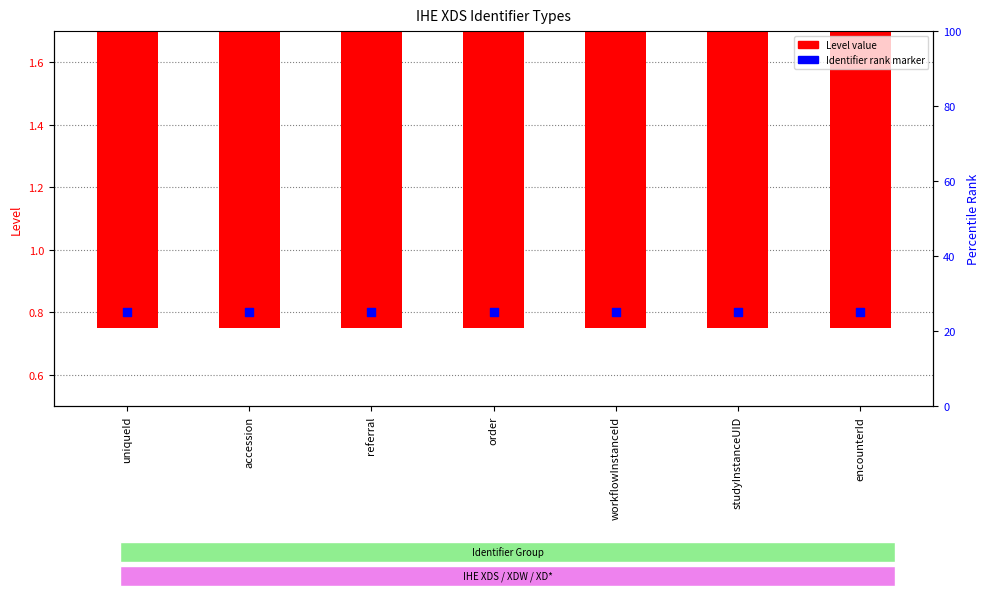

Is the value of Identifier Rank at uniqueId greater than the value of Level at studyInstanceUID?

No